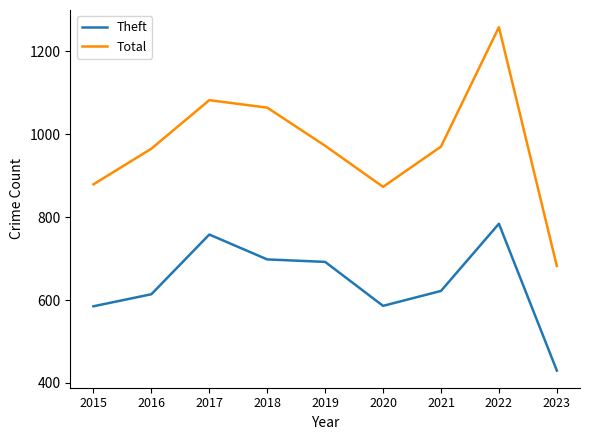

Is this an area chart (filled region under the line)?

No